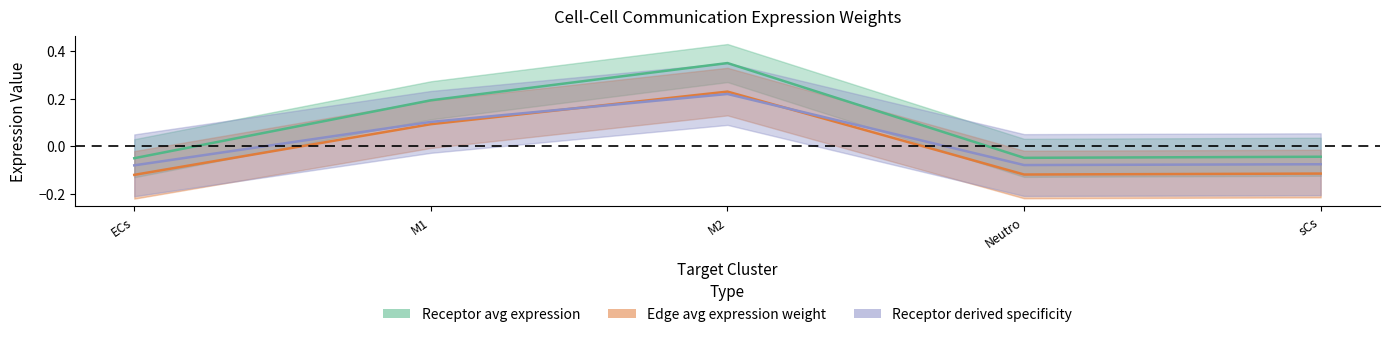

Which has a higher value, Neutro or M1?

M1